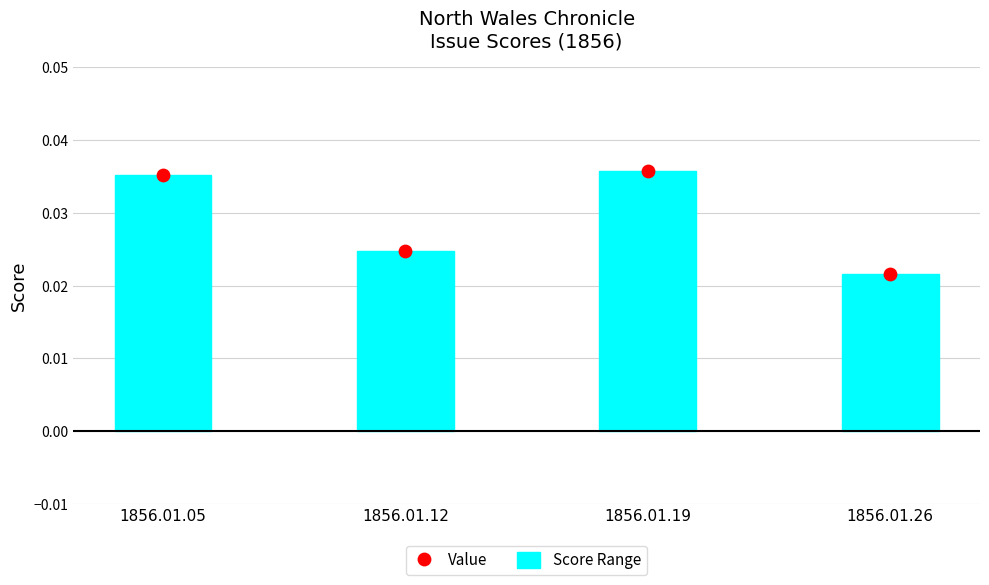

At how many categories does at least one series exceed 0?

4